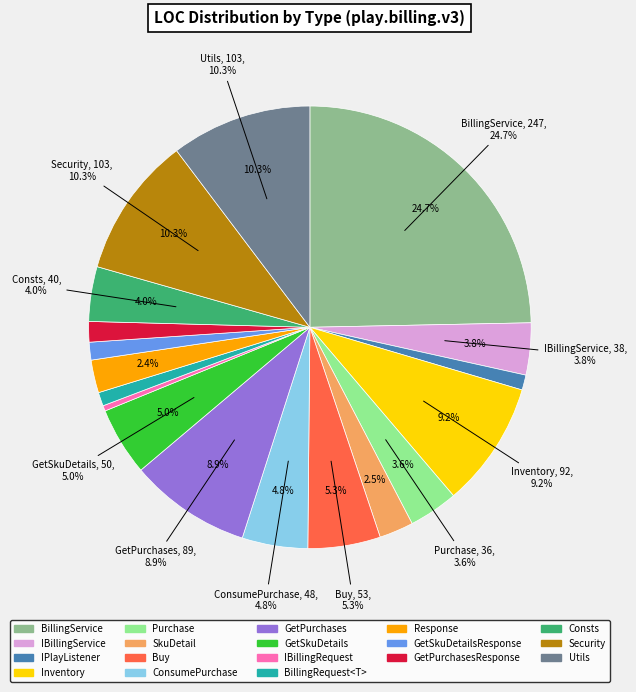

Is it true that GetSkuDetailsResponse is 1% of the pie?

True